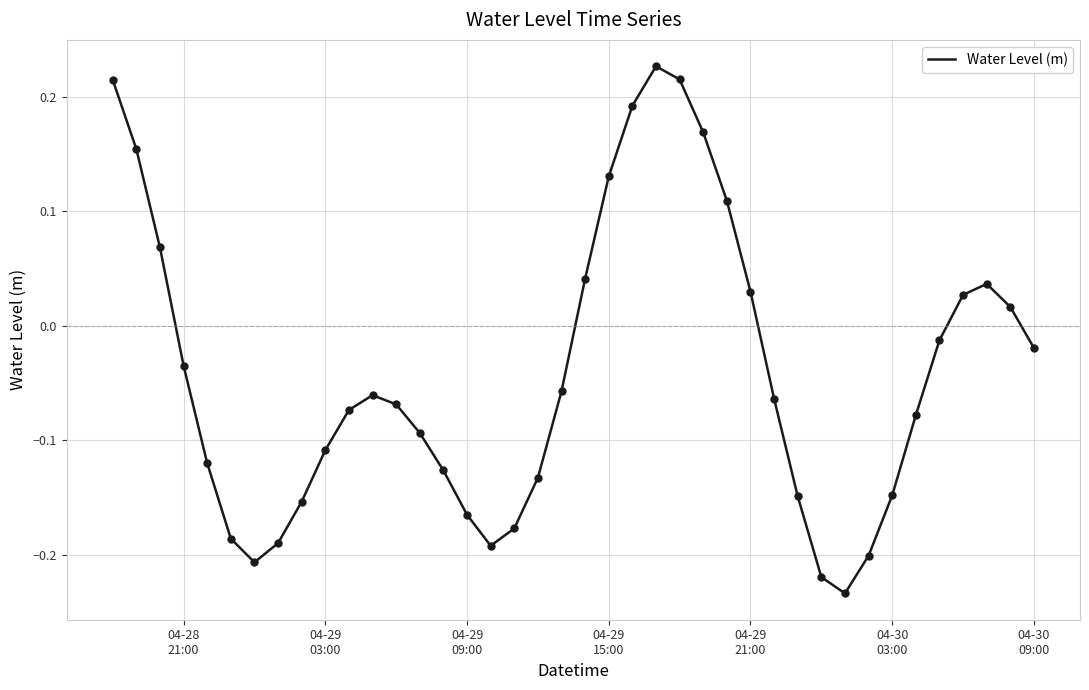

What is the difference between the maximum and minimum values?

0.5